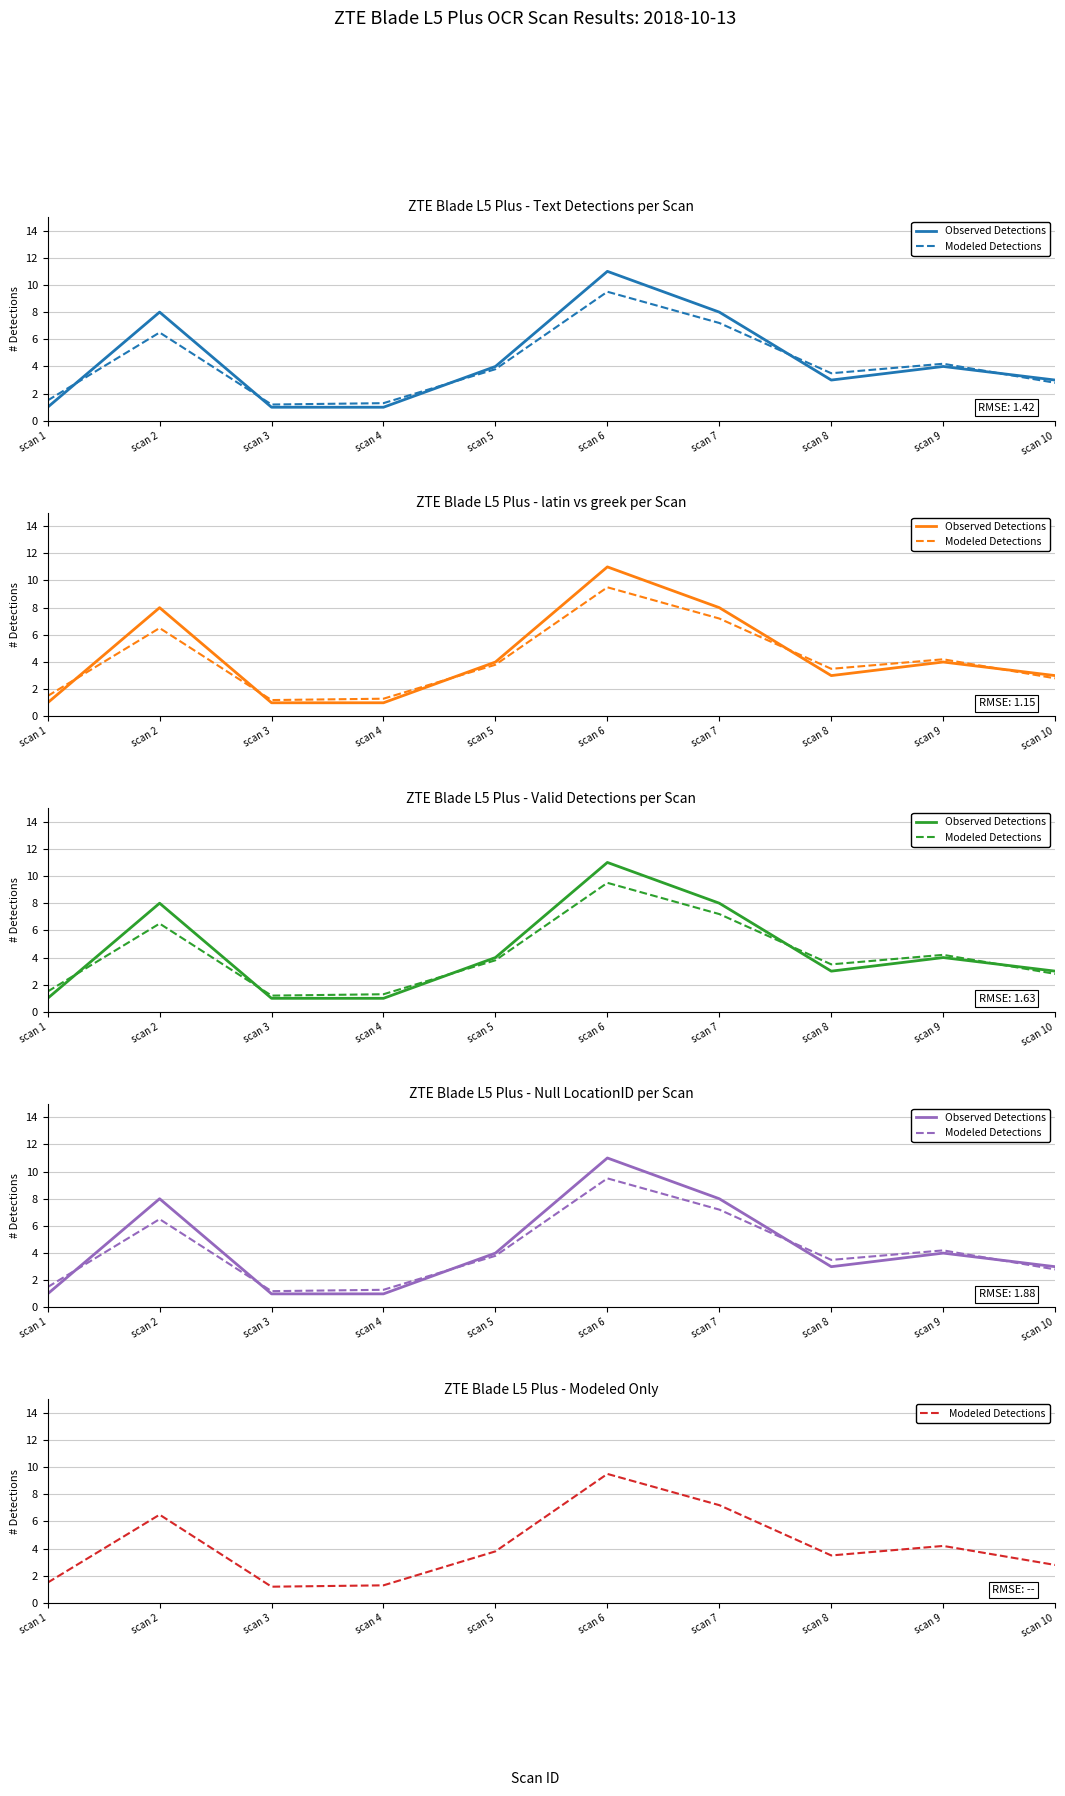

List the series in order of their peak value, highest first.

Observed Detections, Modeled Detections